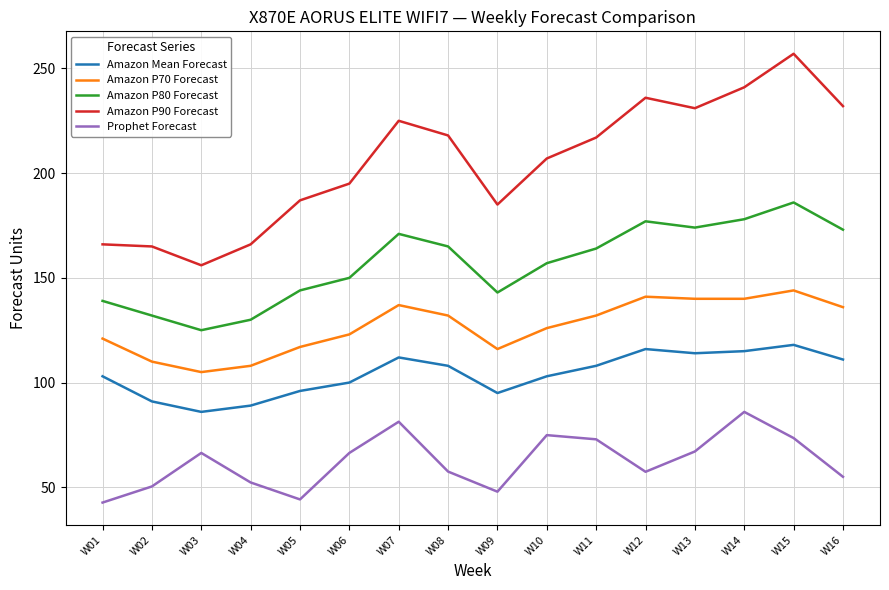

At W12, list the series in order from smallest to largest.

Prophet Forecast, Amazon Mean Forecast, Amazon P70 Forecast, Amazon P80 Forecast, Amazon P90 Forecast